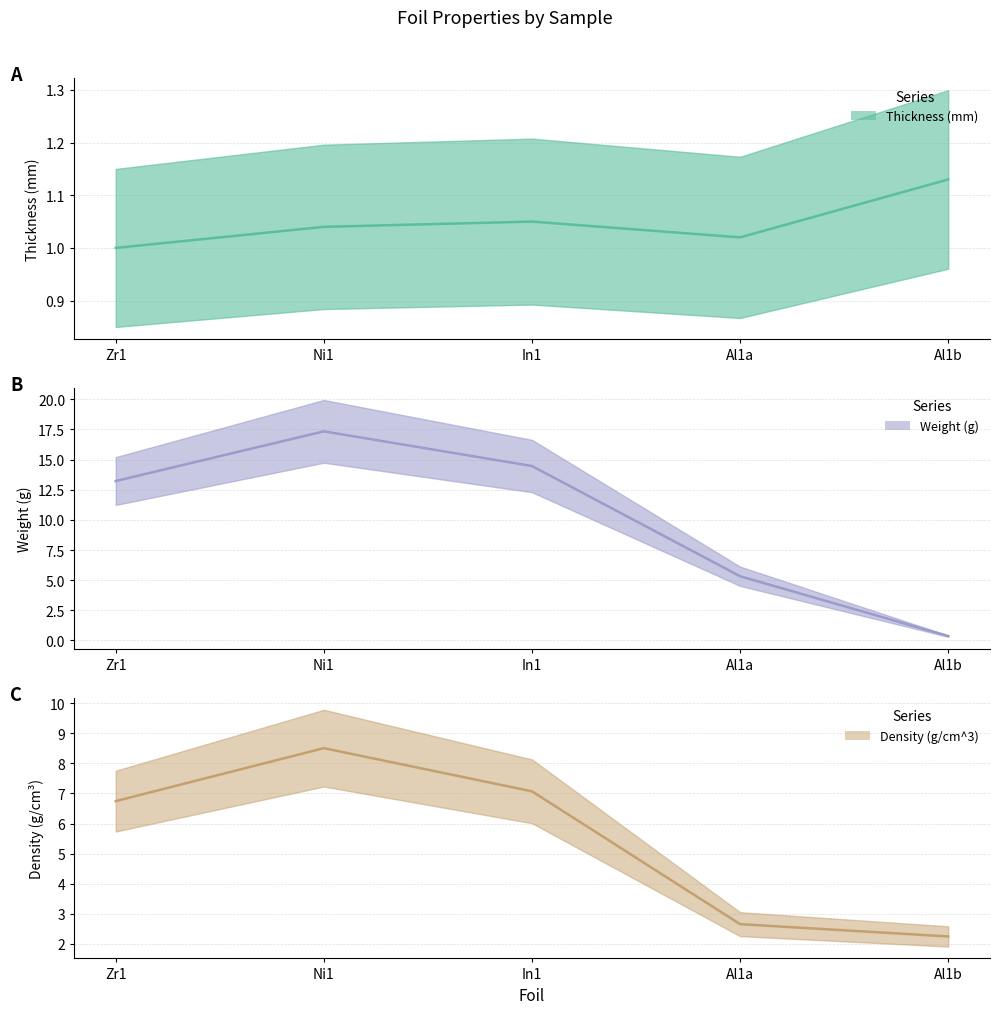

In Thickness (mm), how many points are lower than both neighbors (excluding endpoints)?

1